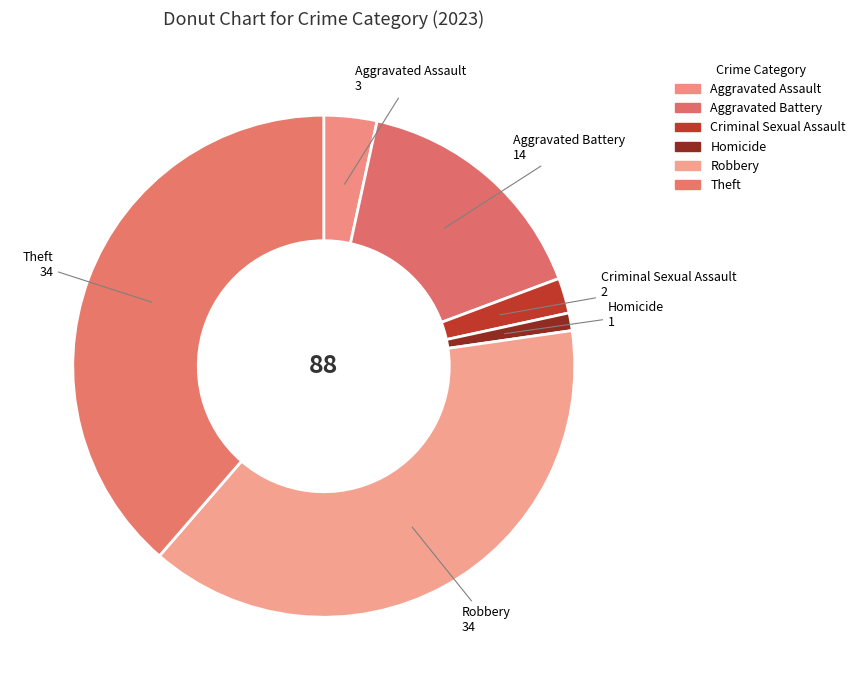

Count the number of slices in the pie.

6